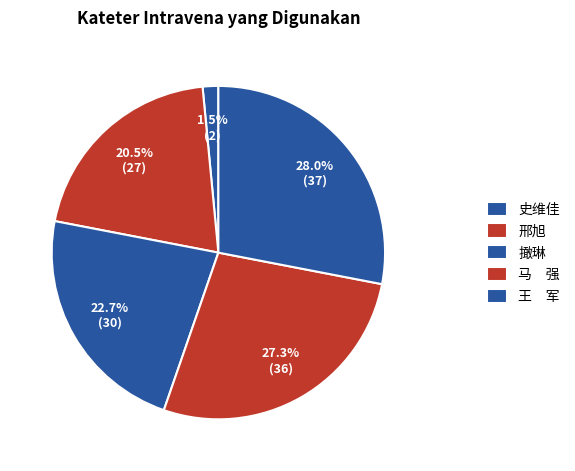

To the nearest percent, what is the difference between the largest and smallest slice percentages?

27%